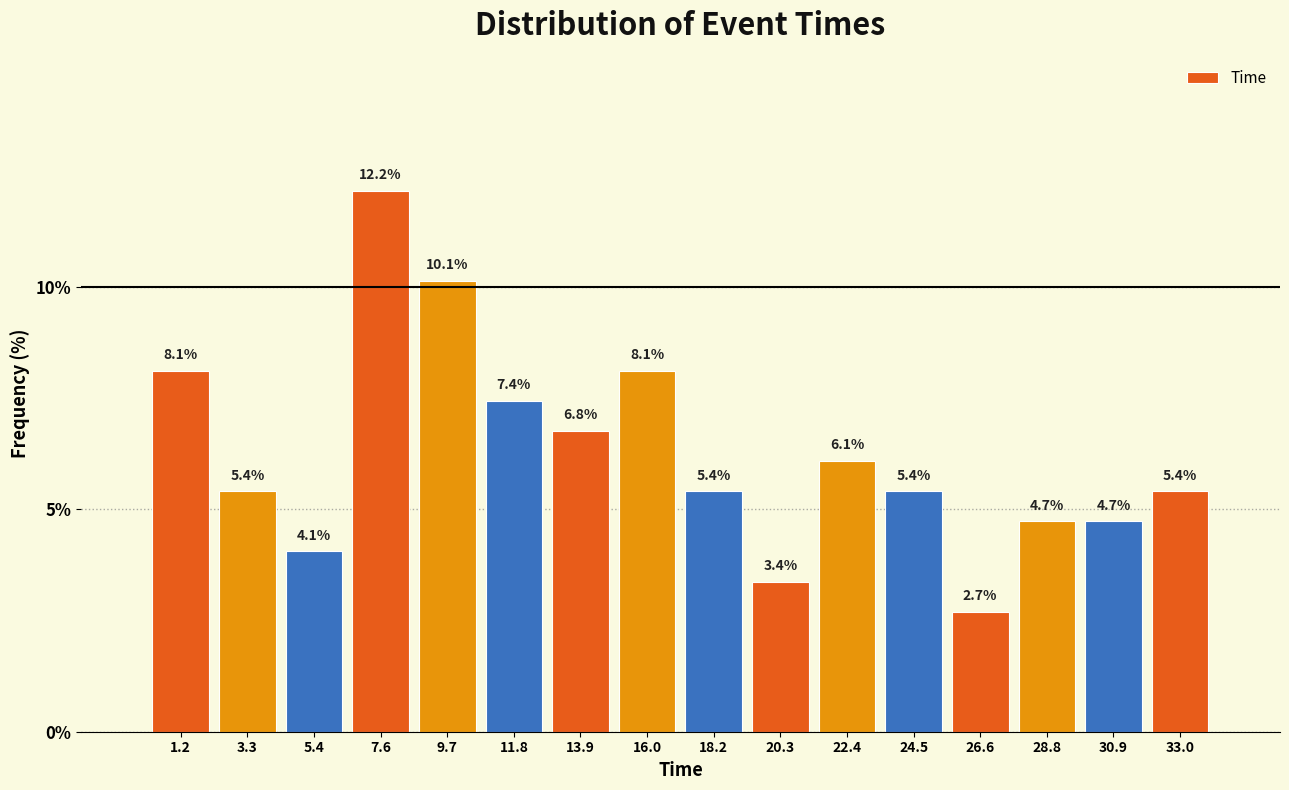

How tall is the bar that spans 27.5 to 30.0 on the x-axis? The bar edges are not printed on the chart, so give them approximately, as read against the axis.

4.7